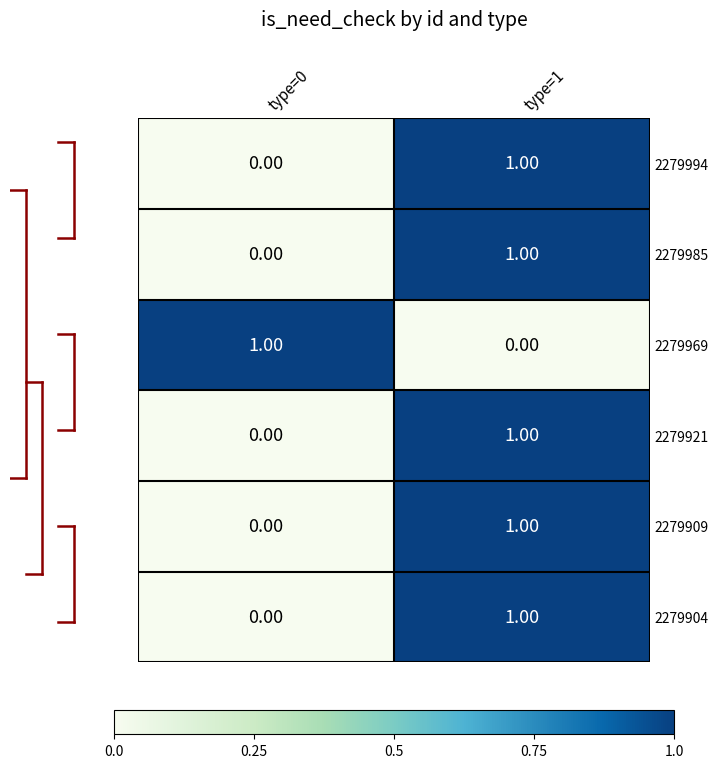

Rank the categories by 2279909 value from highest to lowest.

type=1, type=0